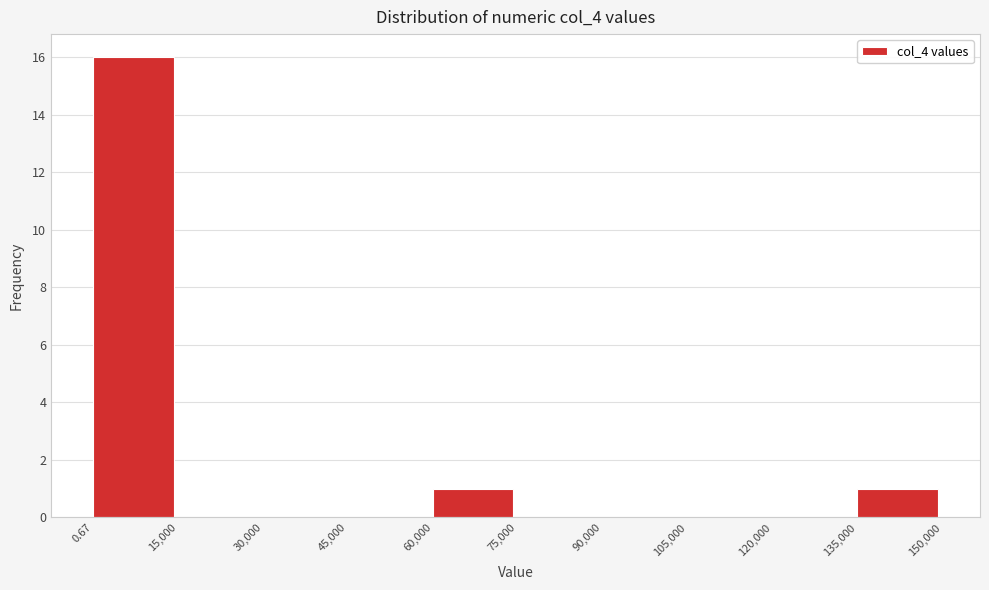

Which range on the x-axis has the tallest bar?

0.67 to 15,000